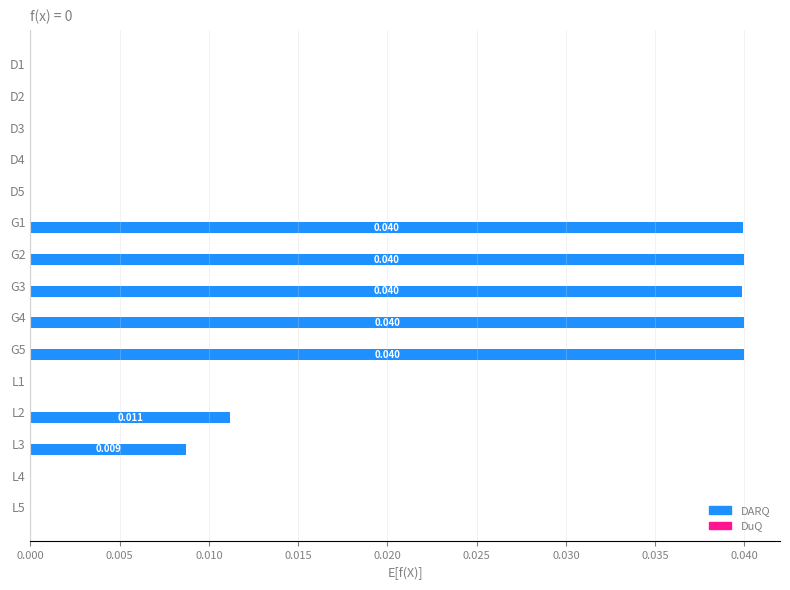

Between D5 and G3, which series saw the biggest shift?

DARQ